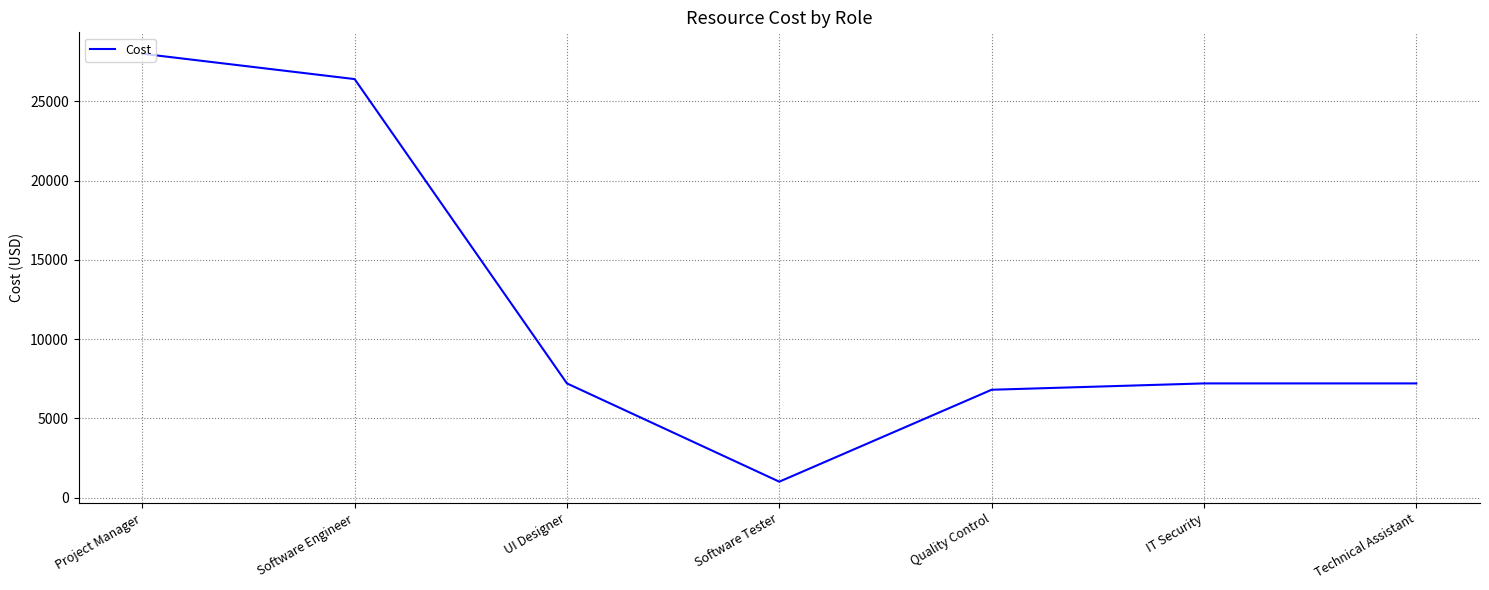

Read the value at IT Security.

7200